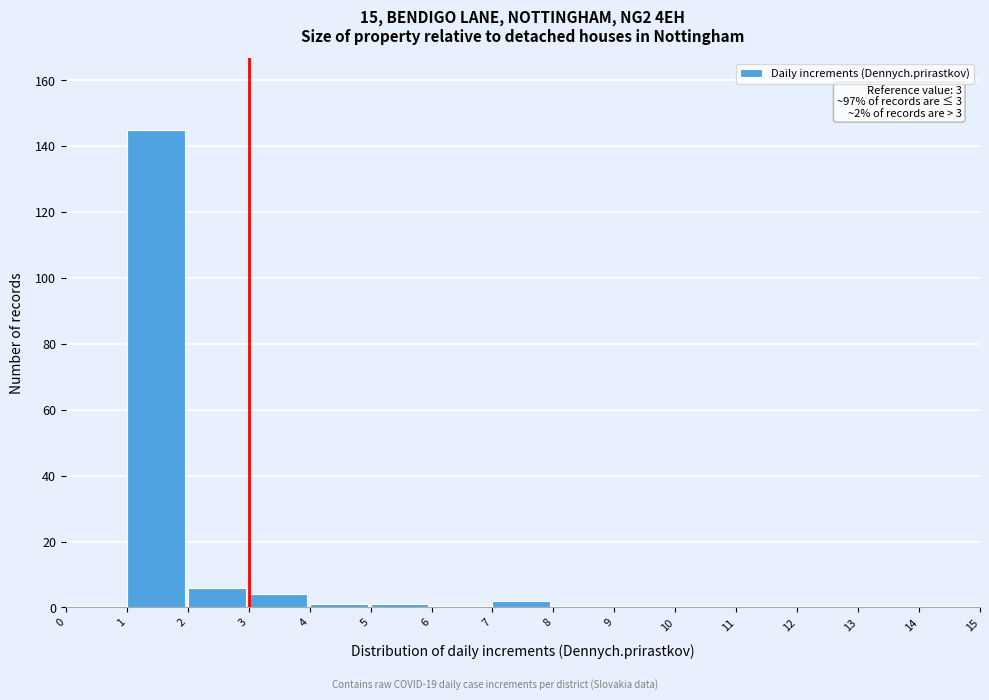

Over which range of the x-axis is the bar tallest?

1 to 2